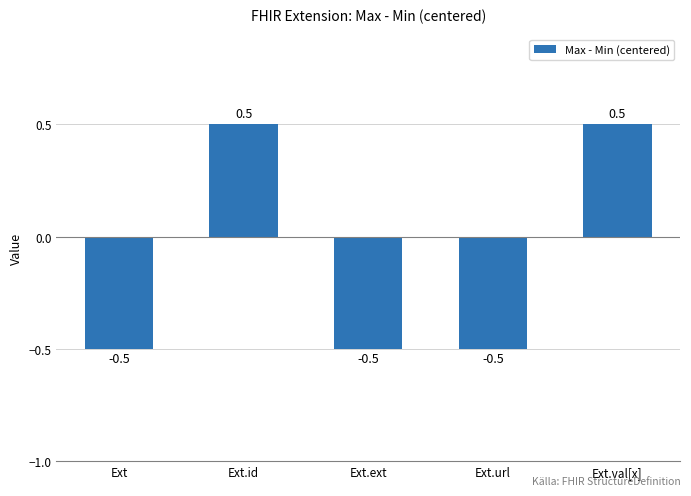

At which label does the data first exceed 0?

Ext.id